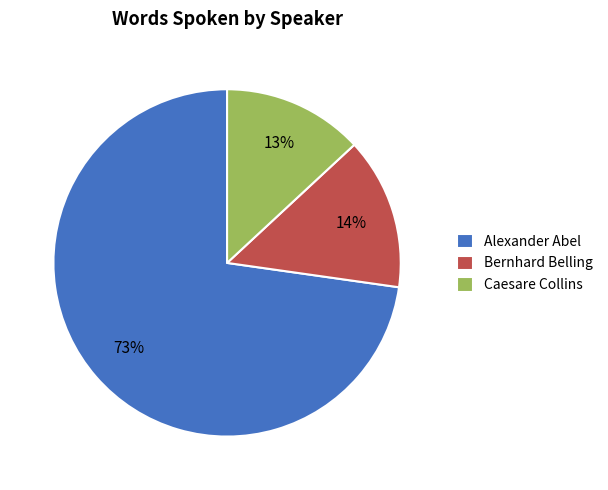

Which slice represents more than half of the pie?

Alexander Abel